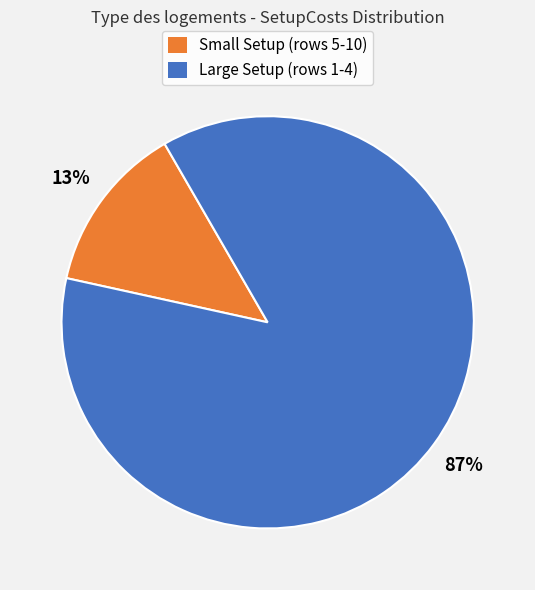

Is there a majority slice in this chart?

Yes